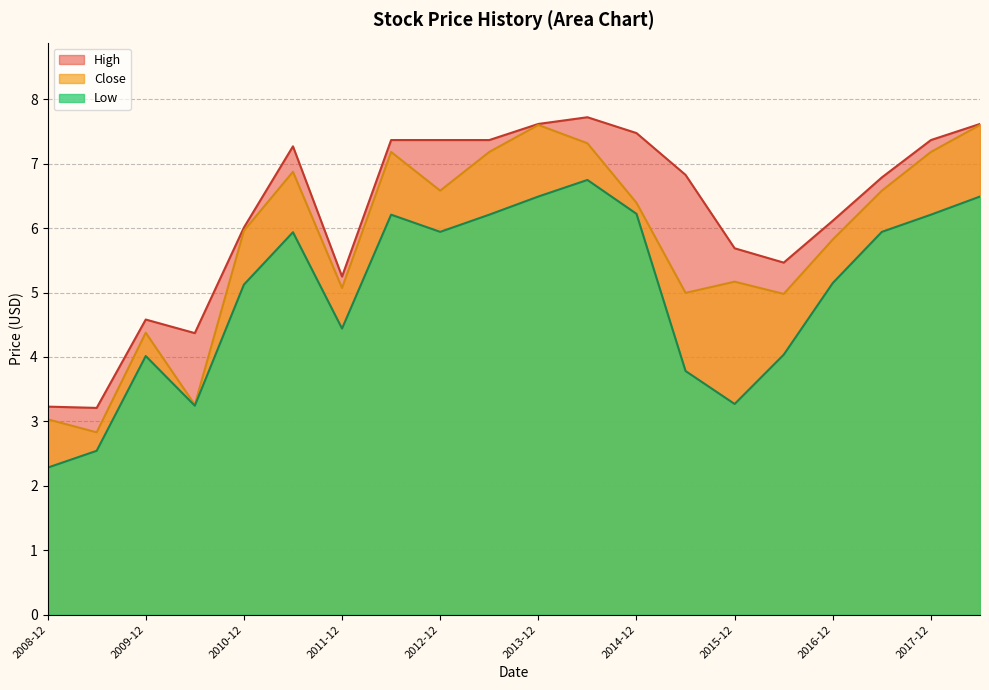

What position from the left is 2018-06-01?

20